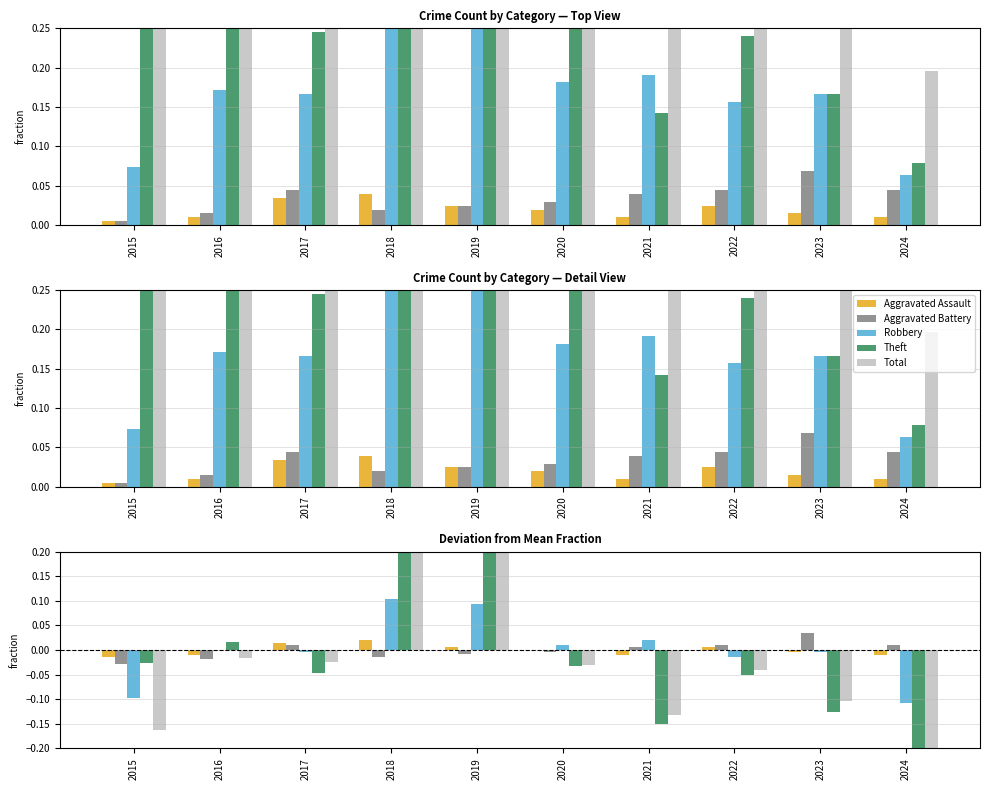

What is the difference between the highest and lowest values at 2021?

0.2